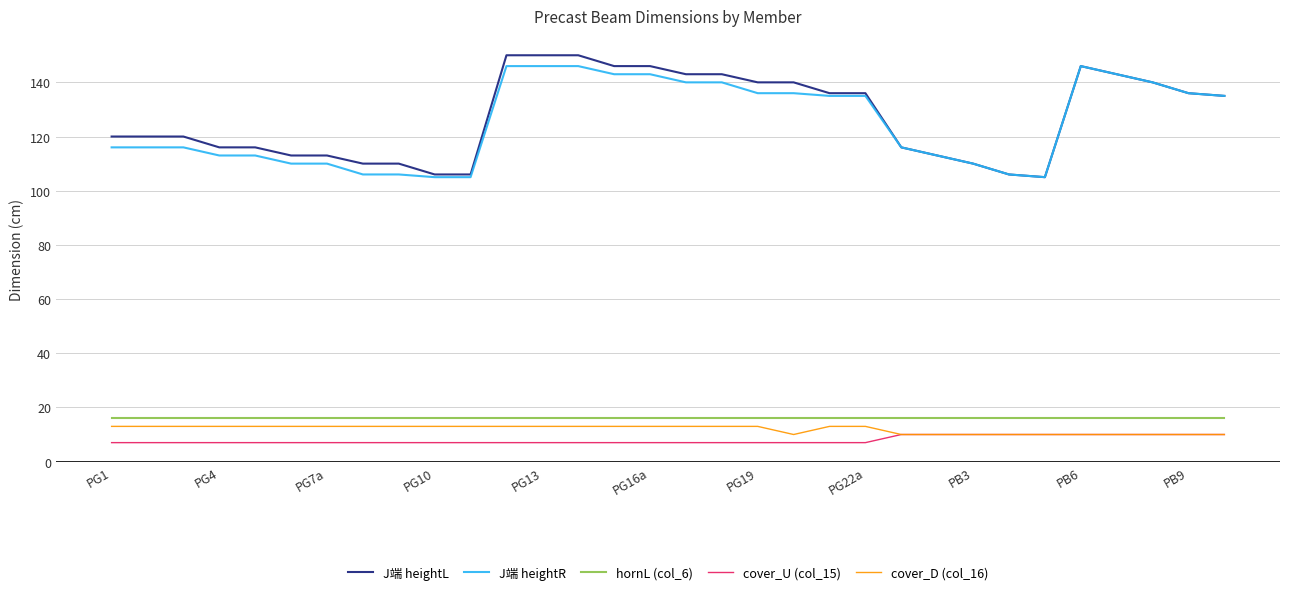

What is the smallest value displayed?

7